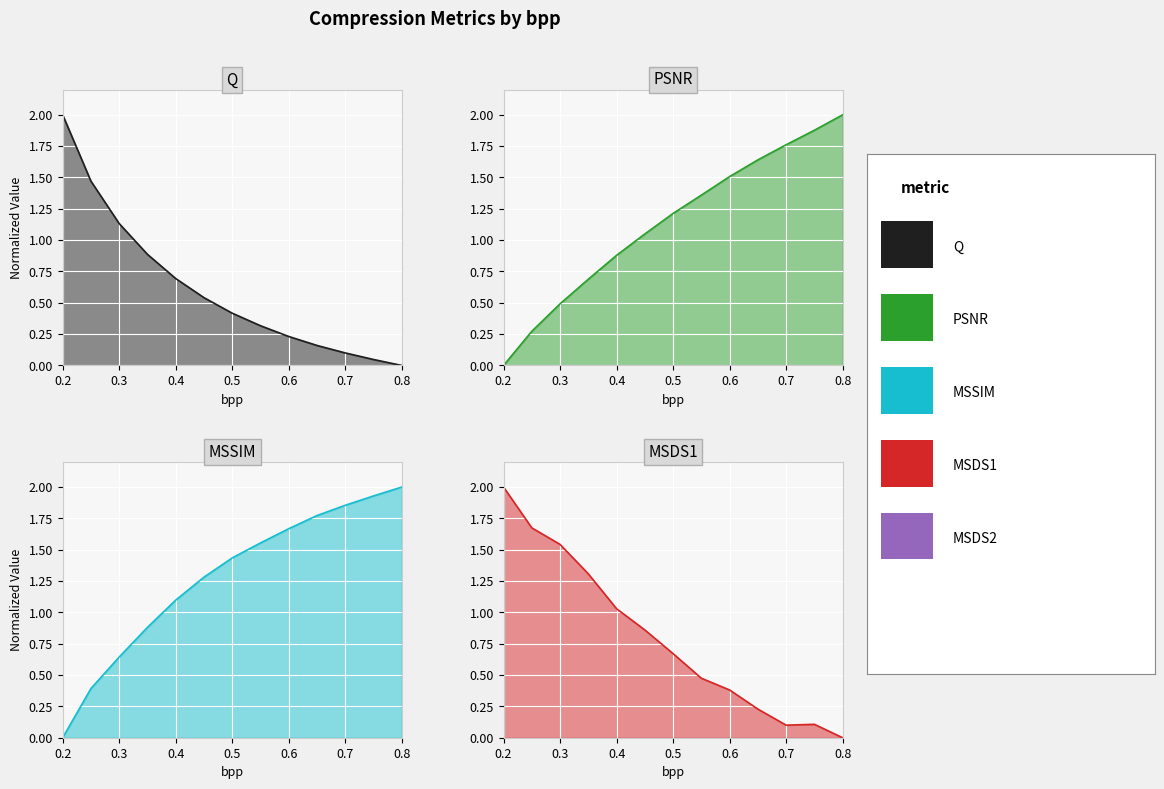

How many values in Q are above zero?

12